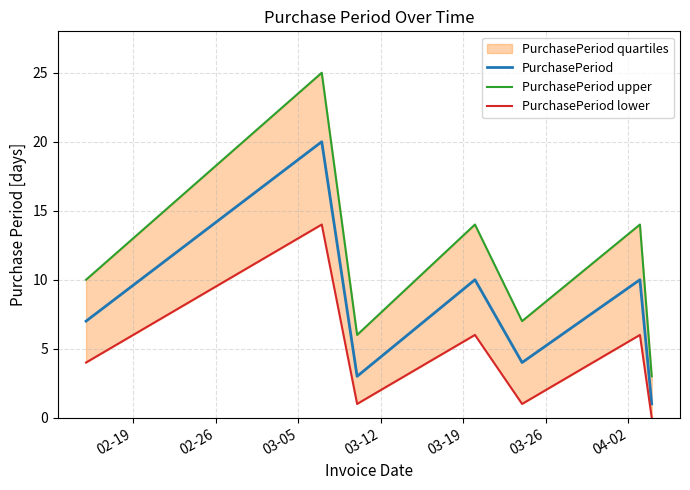

Which series has the largest range (max minus min)?

PurchasePeriod upper